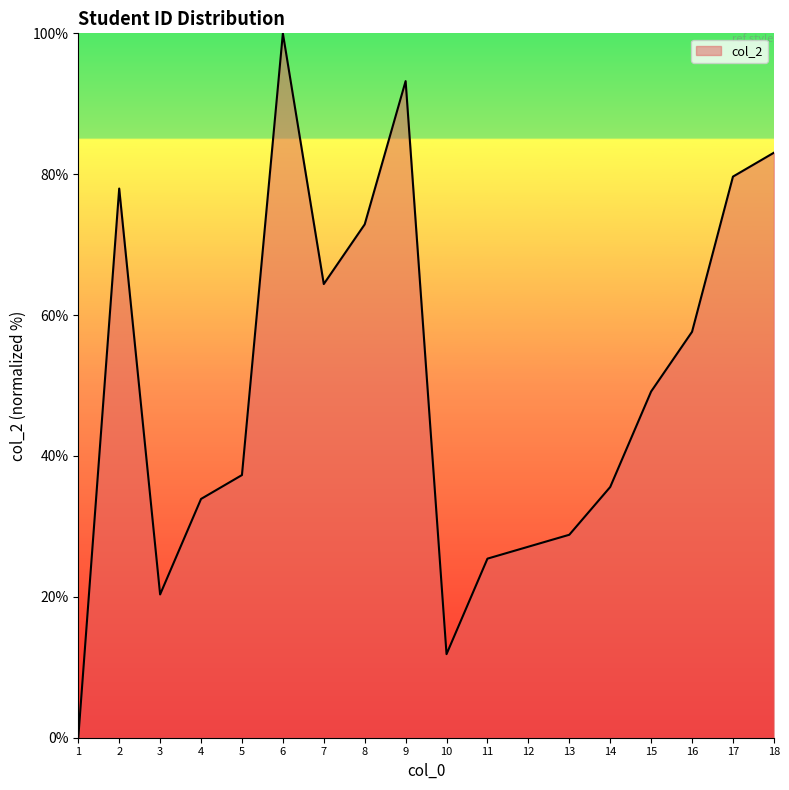

What is the difference between the maximum and minimum values?

100.0